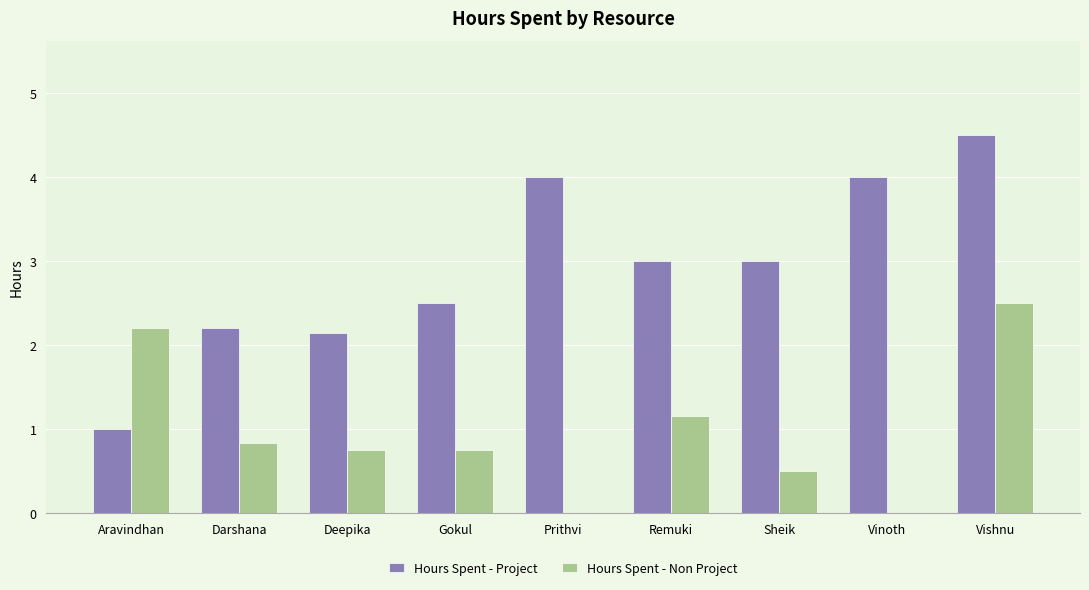

True or false: Hours Spent - Project has a value of 4.5 at Vishnu.

True